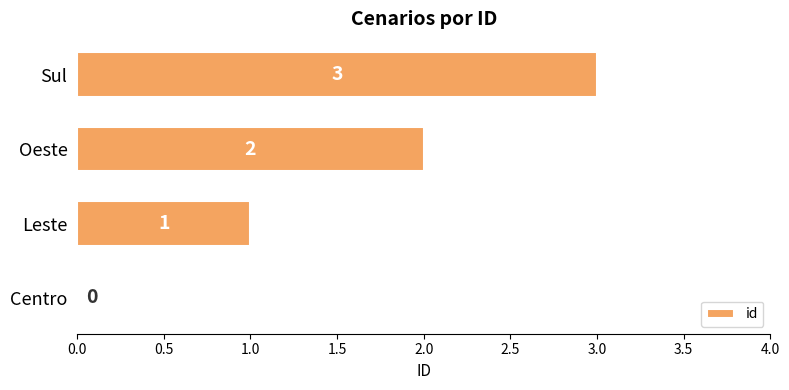

At which category does the chart reach its peak across all series?

Sul